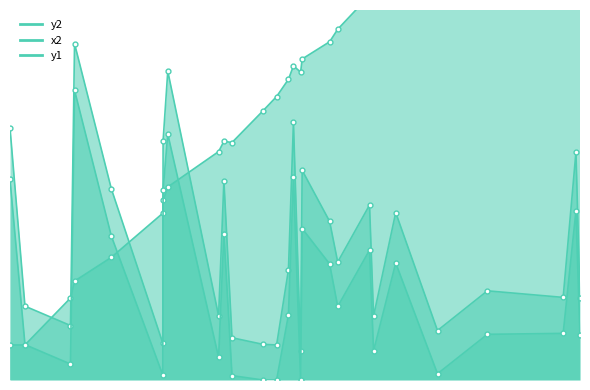

Between 516 and 1825, which series saw the biggest shift?

x2